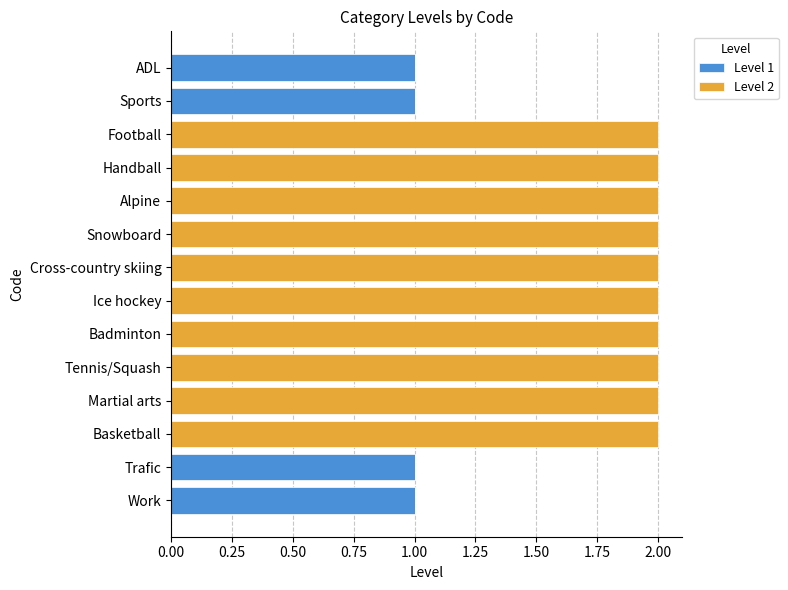

True or false: Level 1 has a value of 0 at Basketball.

True